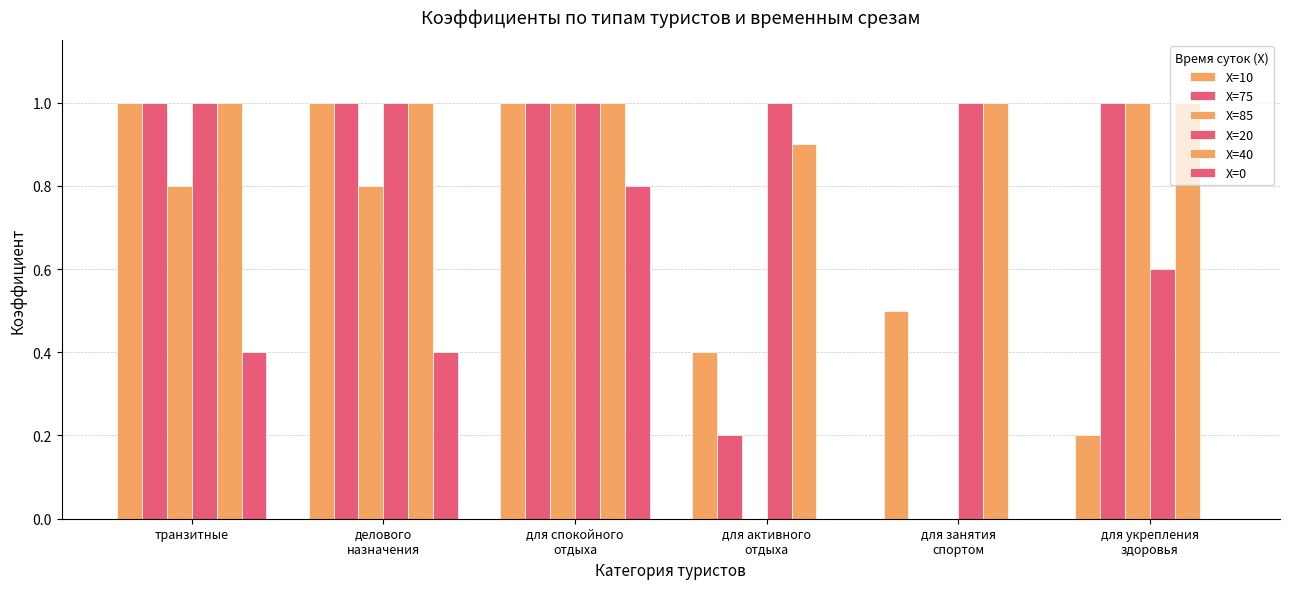

What is the maximum value shown in the chart?

1.0